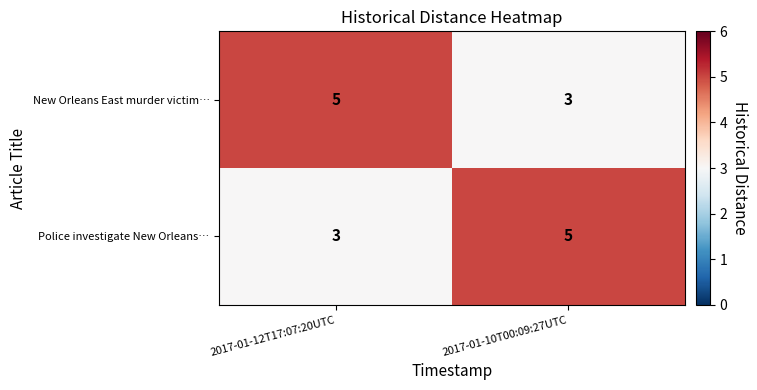

What is the average value of the Police investigate New Orleans… series?

4